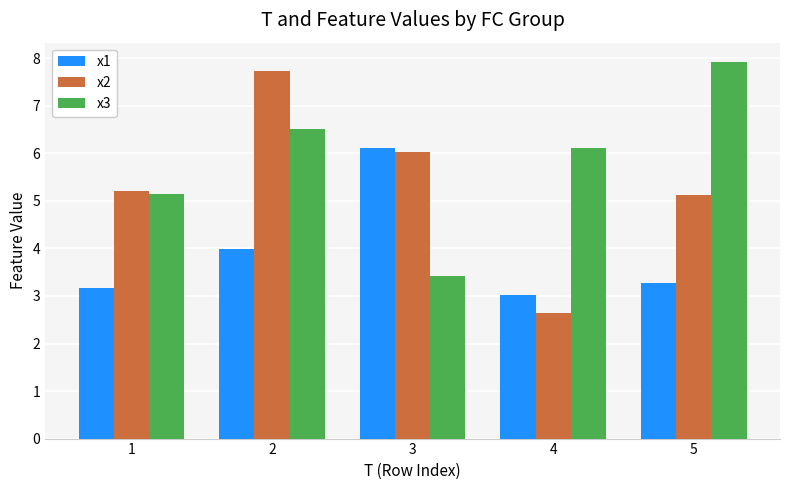

Is it true that x3 equals 3.4 at 3?

True